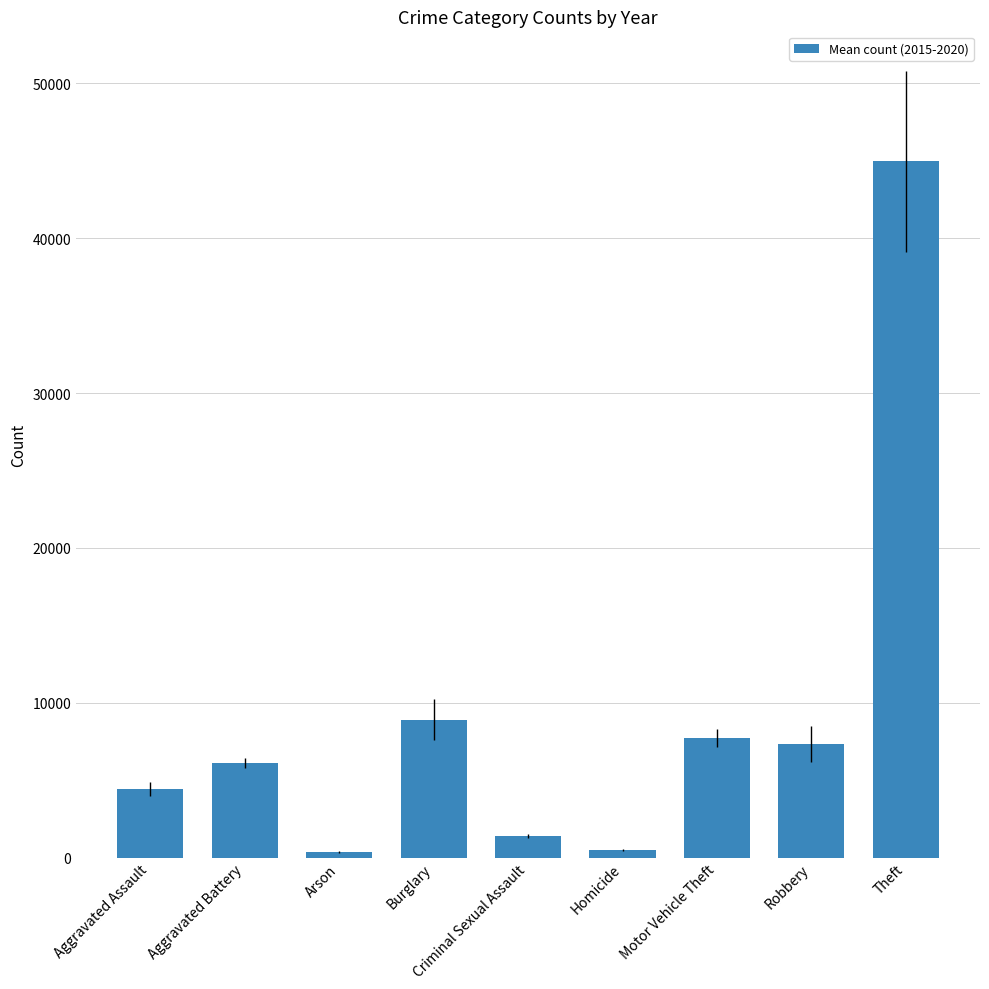

Read the value at Burglary.

8913.7